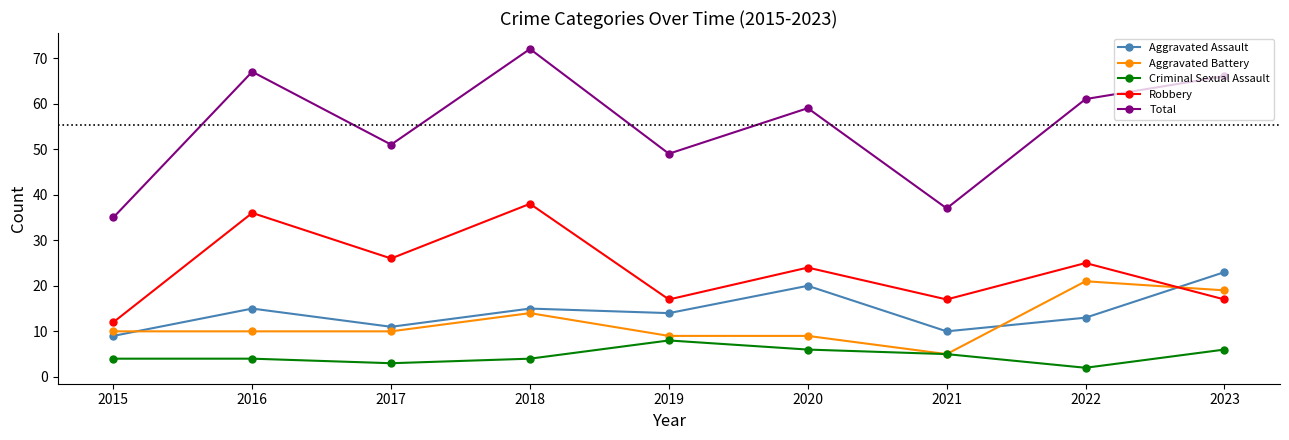

What is the sum of all Aggravated Battery values?

107